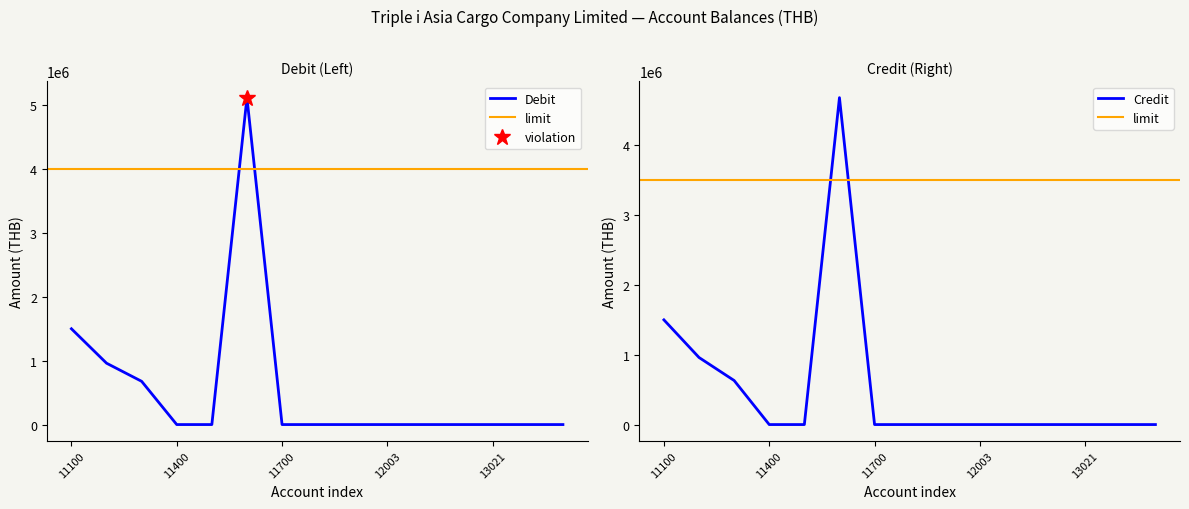

What is the average value of the Debit series?

550132.3